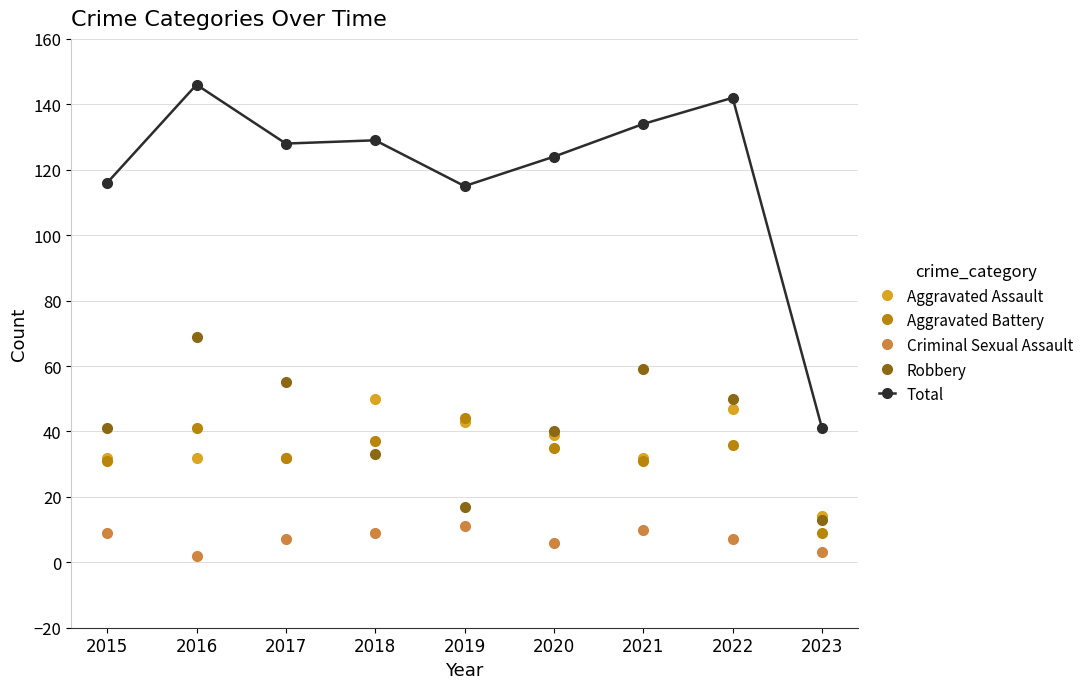

Reading left to right, transcribe all the data shown in this chart.

Aggravated Assault: 32	32	32	50	43	39	32	47	14
Aggravated Battery: 31	41	32	37	44	35	31	36	9
Criminal Sexual Assault: 9	2	7	9	11	6	10	7	3
Robbery: 41	69	55	33	17	40	59	50	13
Total: 116	146	128	129	115	124	134	142	41